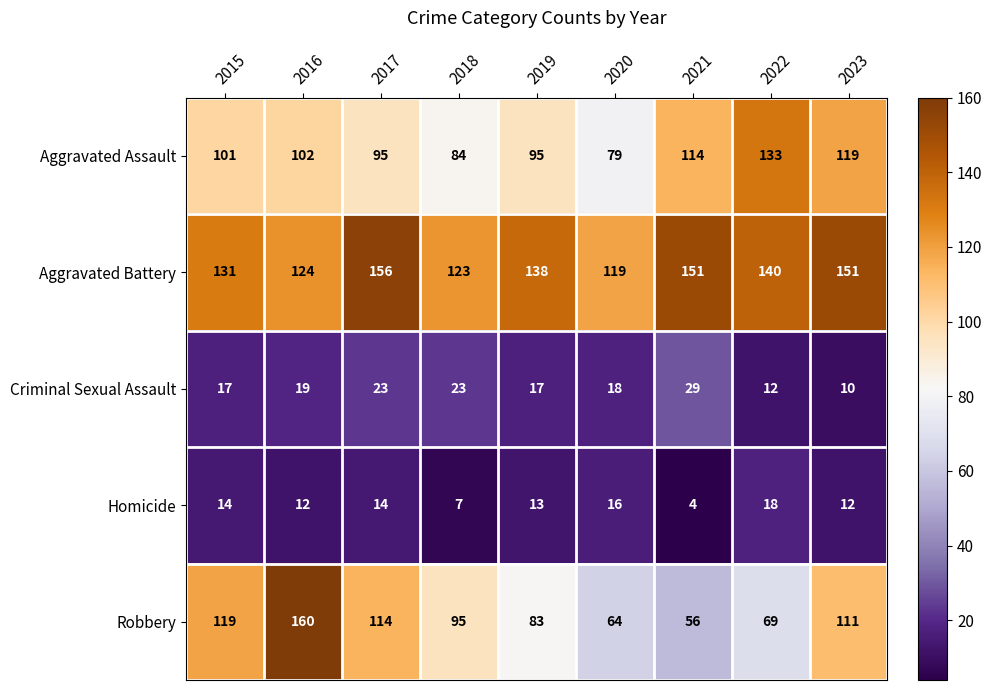

How many categories are shown in the chart?

9